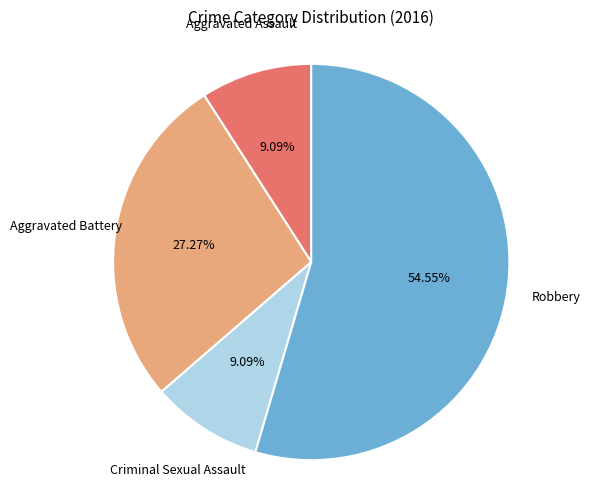

Does any single category account for the majority?

Yes